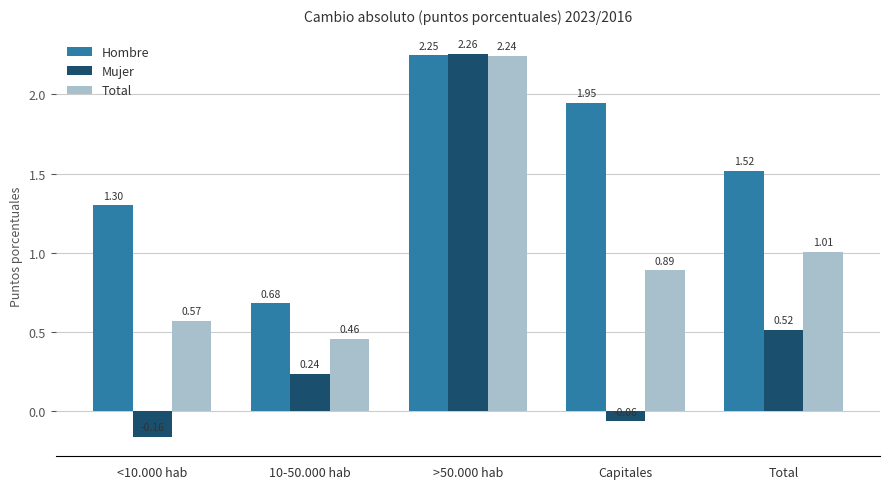

Rank the categories by Total value from highest to lowest.

>50.000 hab, Total, Capitales, <10.000 hab, 10-50.000 hab